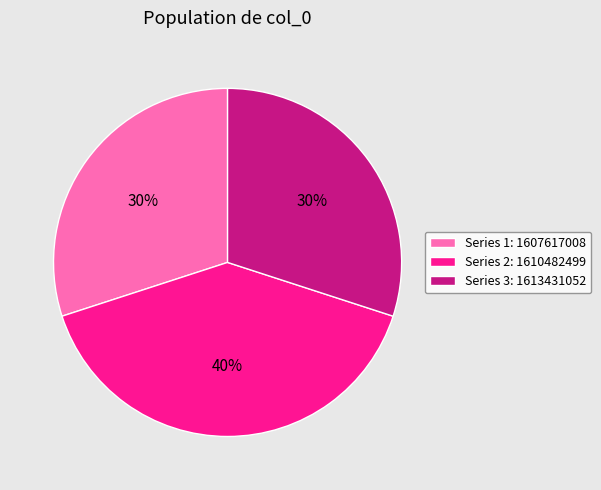

To the nearest percent, what is the average slice percentage?

33%